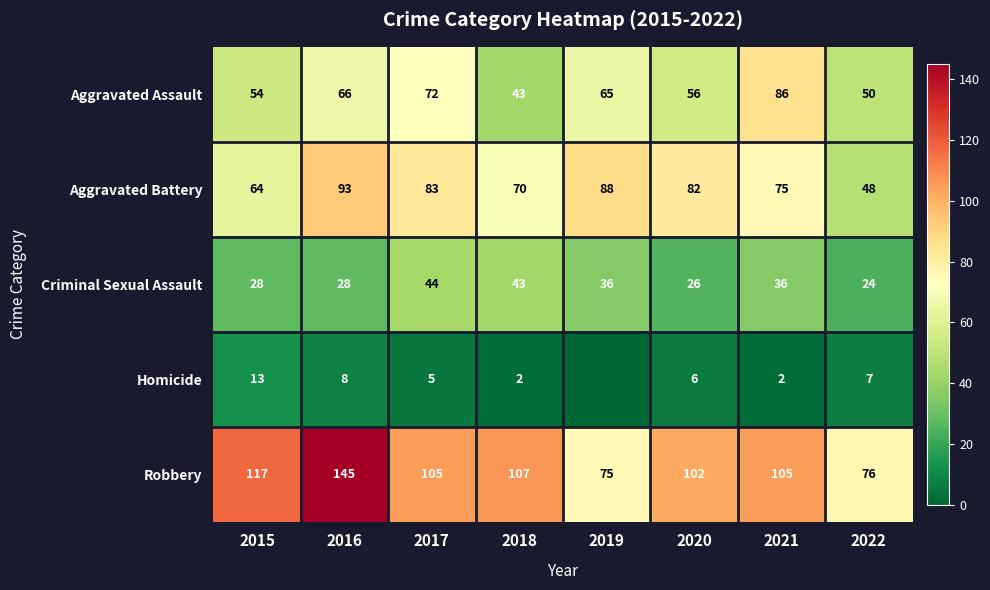

Rank the series at 2015 from lowest to highest value.

Homicide, Criminal Sexual Assault, Aggravated Assault, Aggravated Battery, Robbery